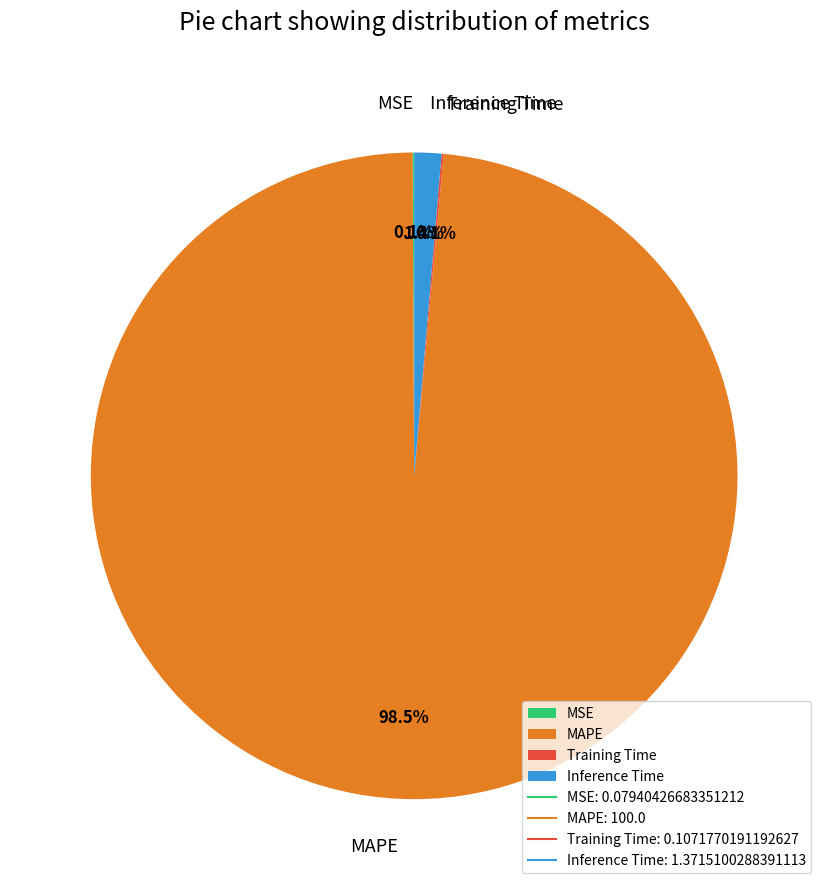

What percentage is NOT represented by Inference Time?

98.6%